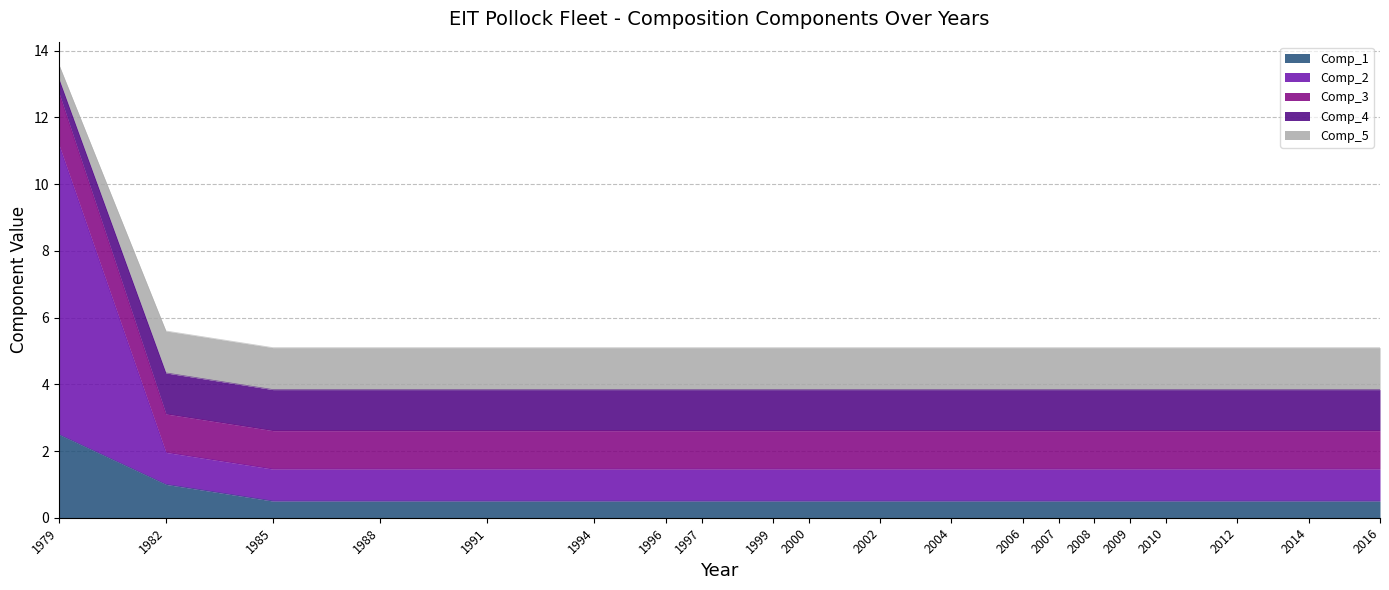

What is the total value across all series at 1999?

5.1